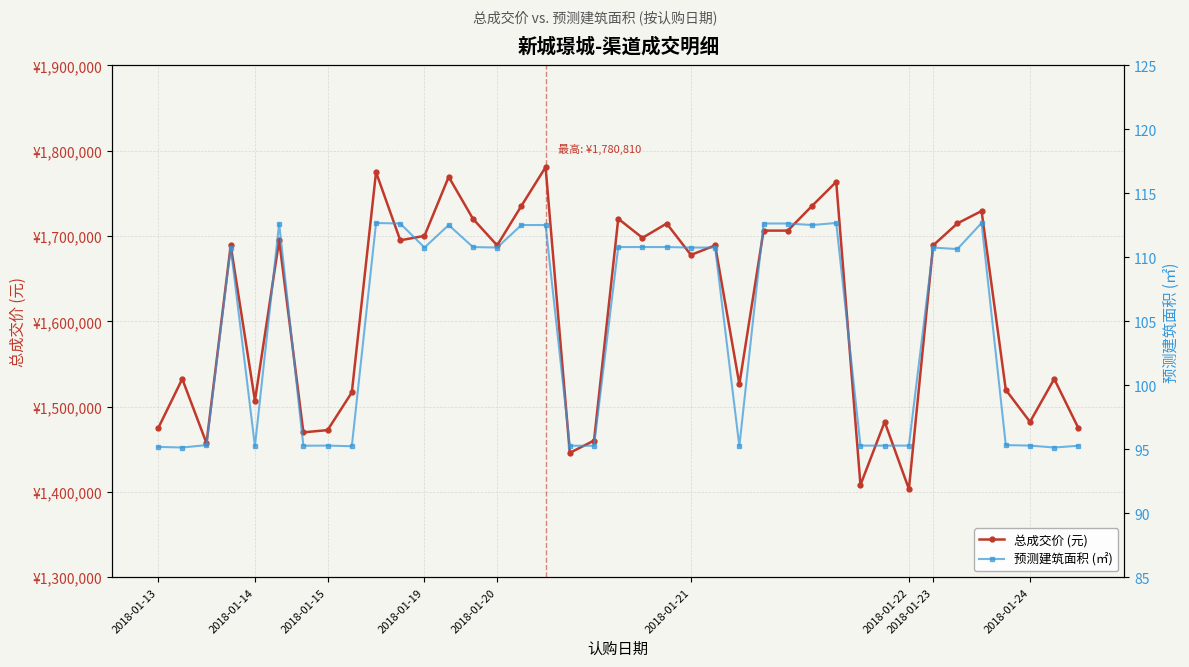

What is the difference between the maximum and second lowest values in the 总成交价 (元) series?

372587.0